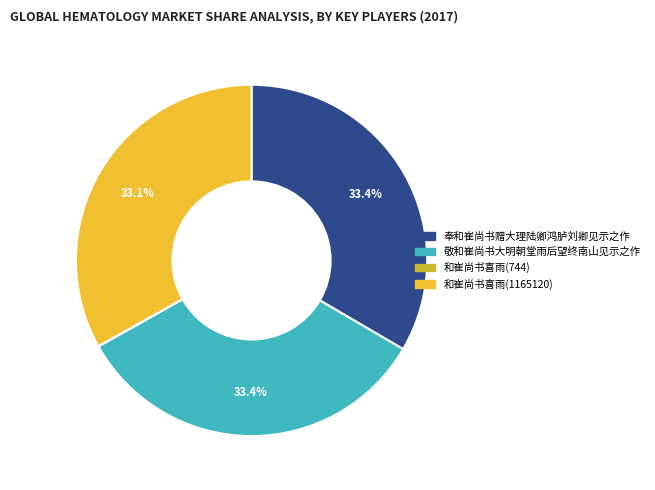

To the nearest percent, what portion does 和崔尚书喜雨(1165120) represent?

33%